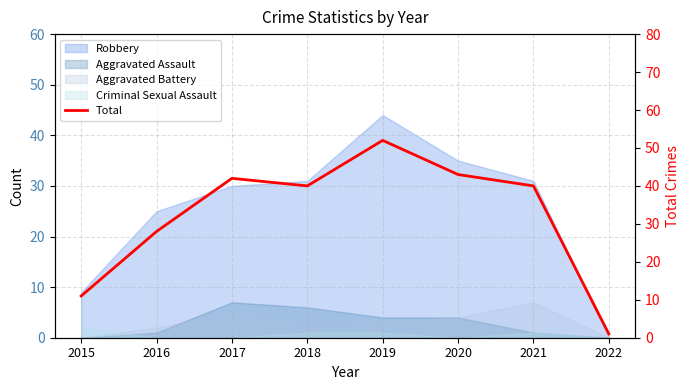

How many lines are shown in the chart?

1